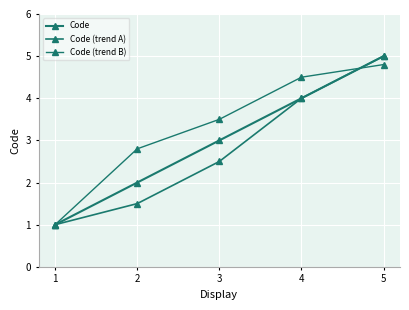

Where is Code nearest to the value 3?

3